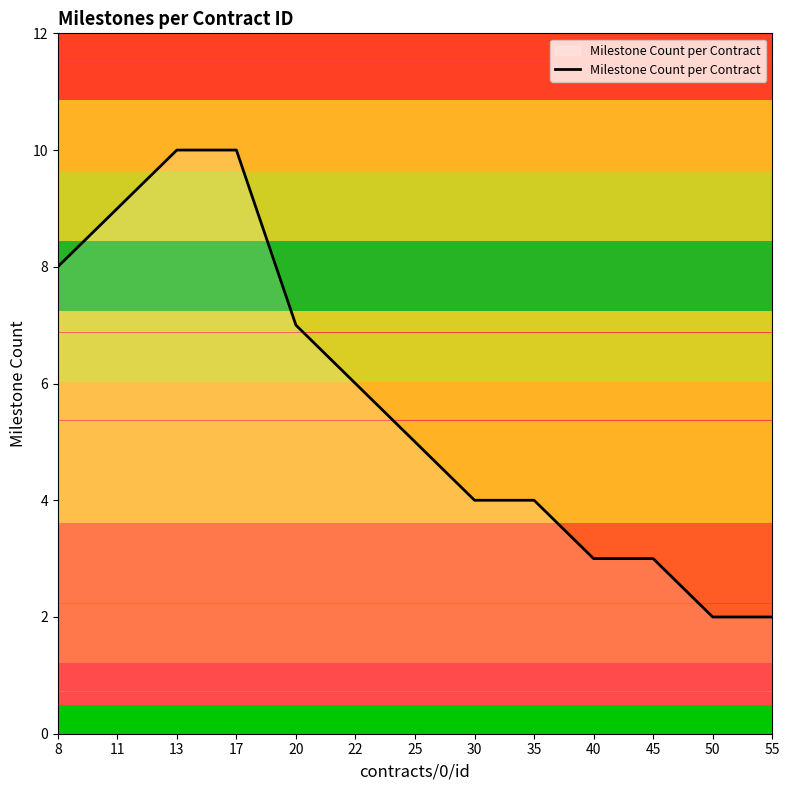

Reading left to right, transcribe all the data shown in this chart.

8	9	10	10	7	6	5	4	4	3	3	2	2